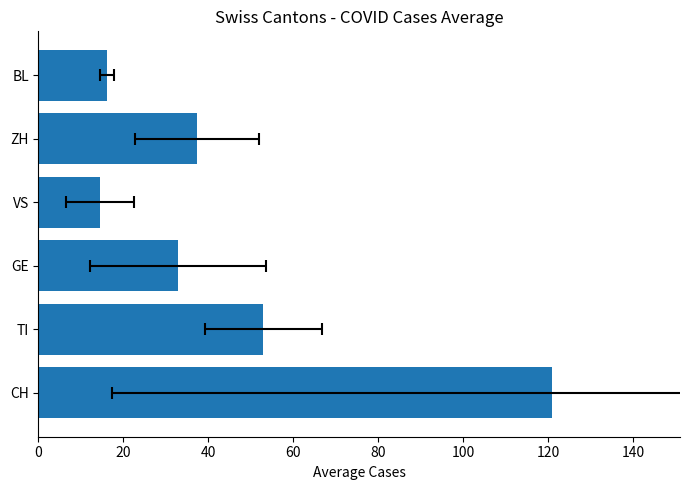

What is the smallest value displayed?

14.5